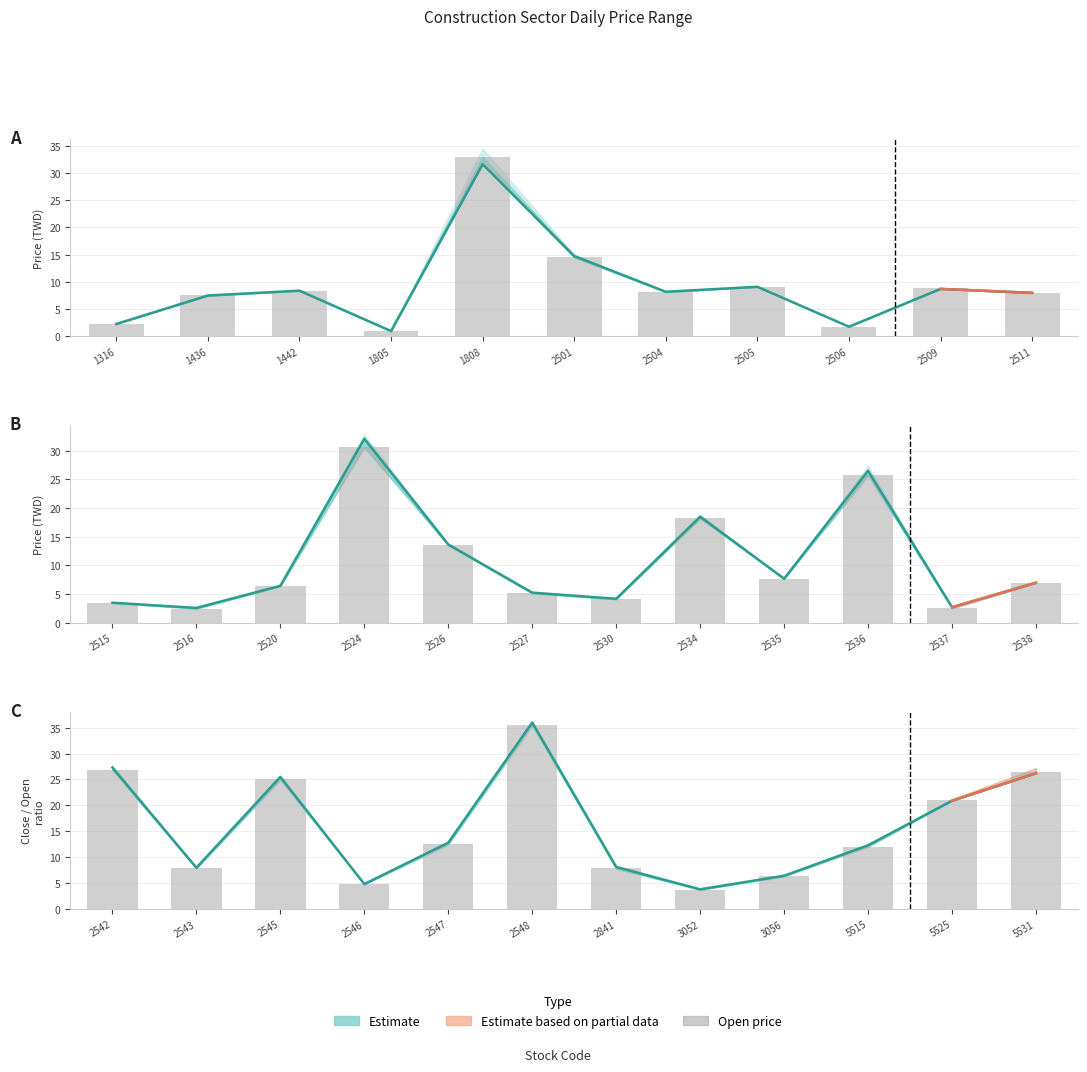

How many categories are shown in the chart?

12